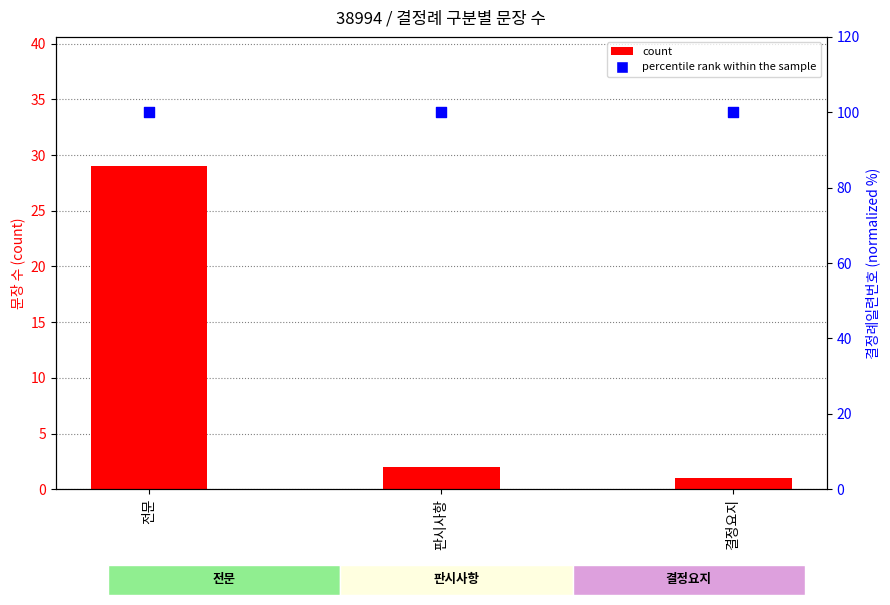

What are all the series names shown in the legend?

count, percentile rank within the sample